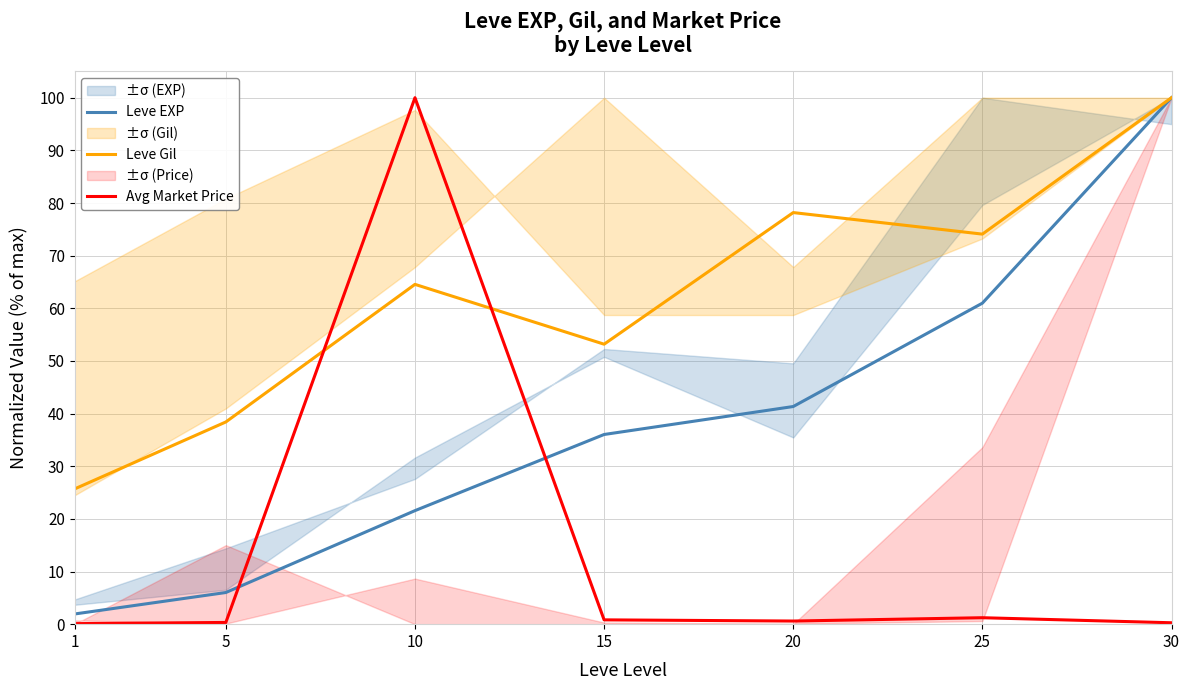

Reading right to left, list all the values displayed in this chart.

Leve EXP: 30=100.0	25=61.0	20=41.3	15=36.0	10=21.6	5=6.0	1=1.9
Leve Gil: 30=100.0	25=74.1	20=78.2	15=53.2	10=64.5	5=38.4	1=25.7
Avg Market Price: 30=0.3	25=1.2	20=0.6	15=0.8	10=100.0	5=0.3	1=0.1